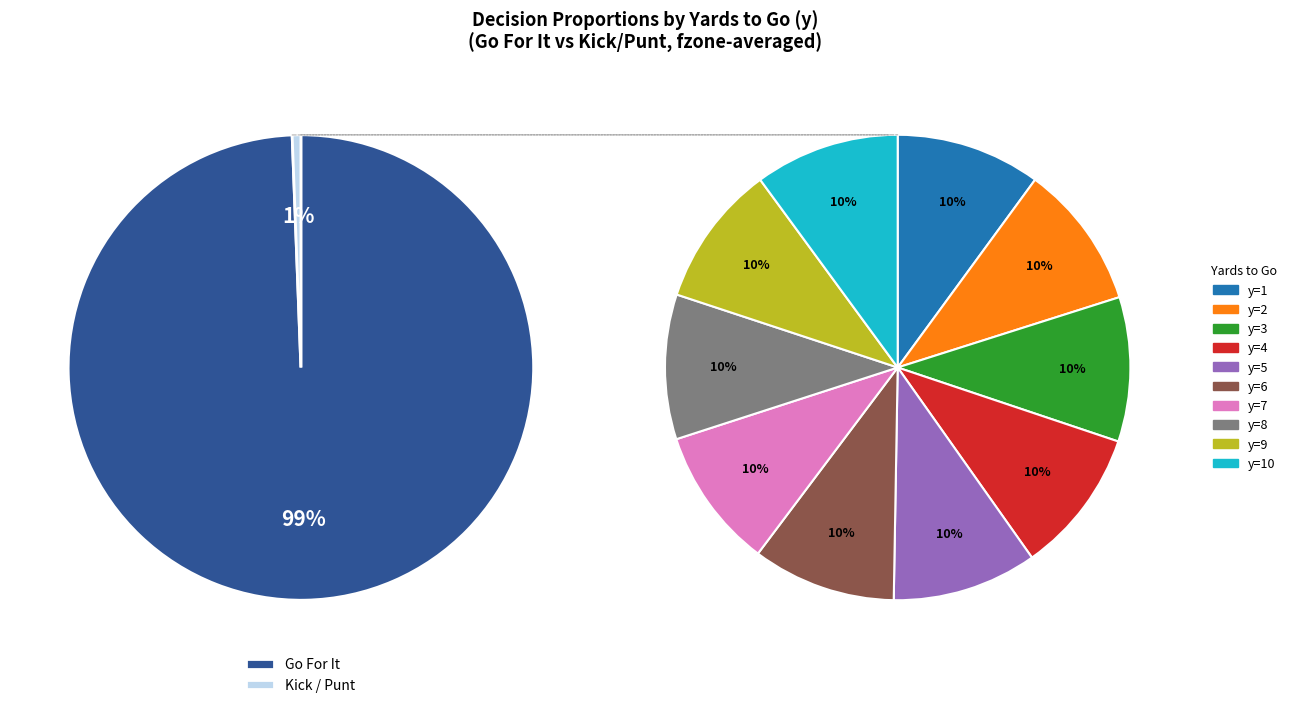

To the nearest percent, what portion does y=2 represent?

10%